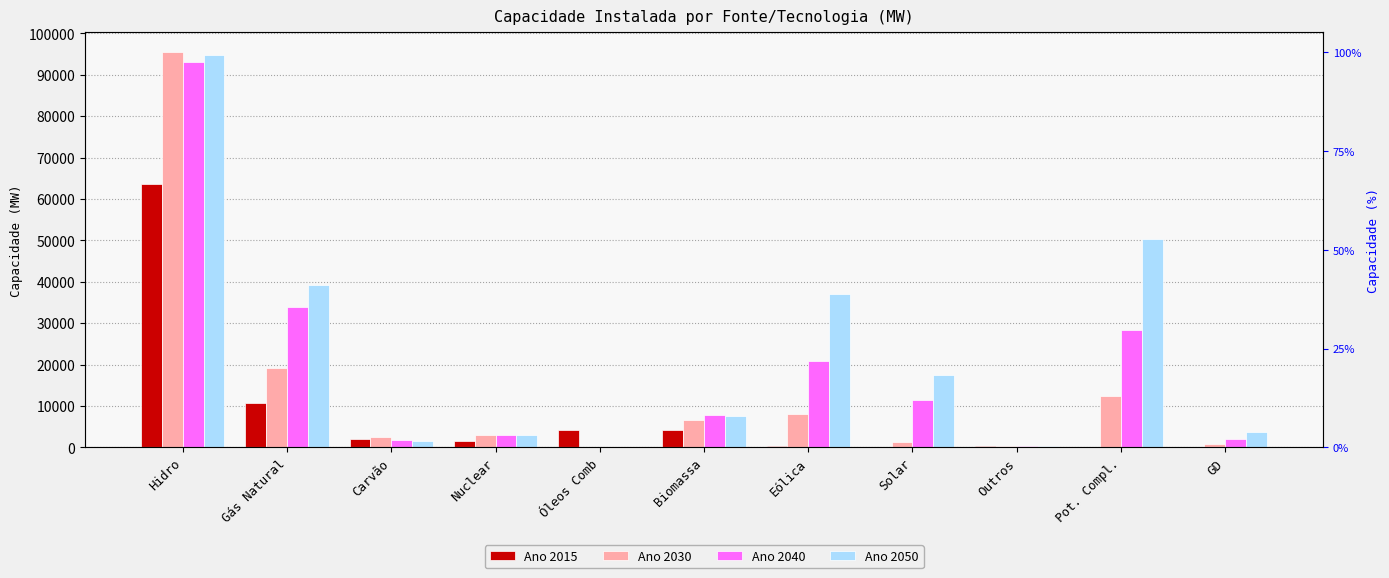

At which category is the sum across all series the highest?

Hidro